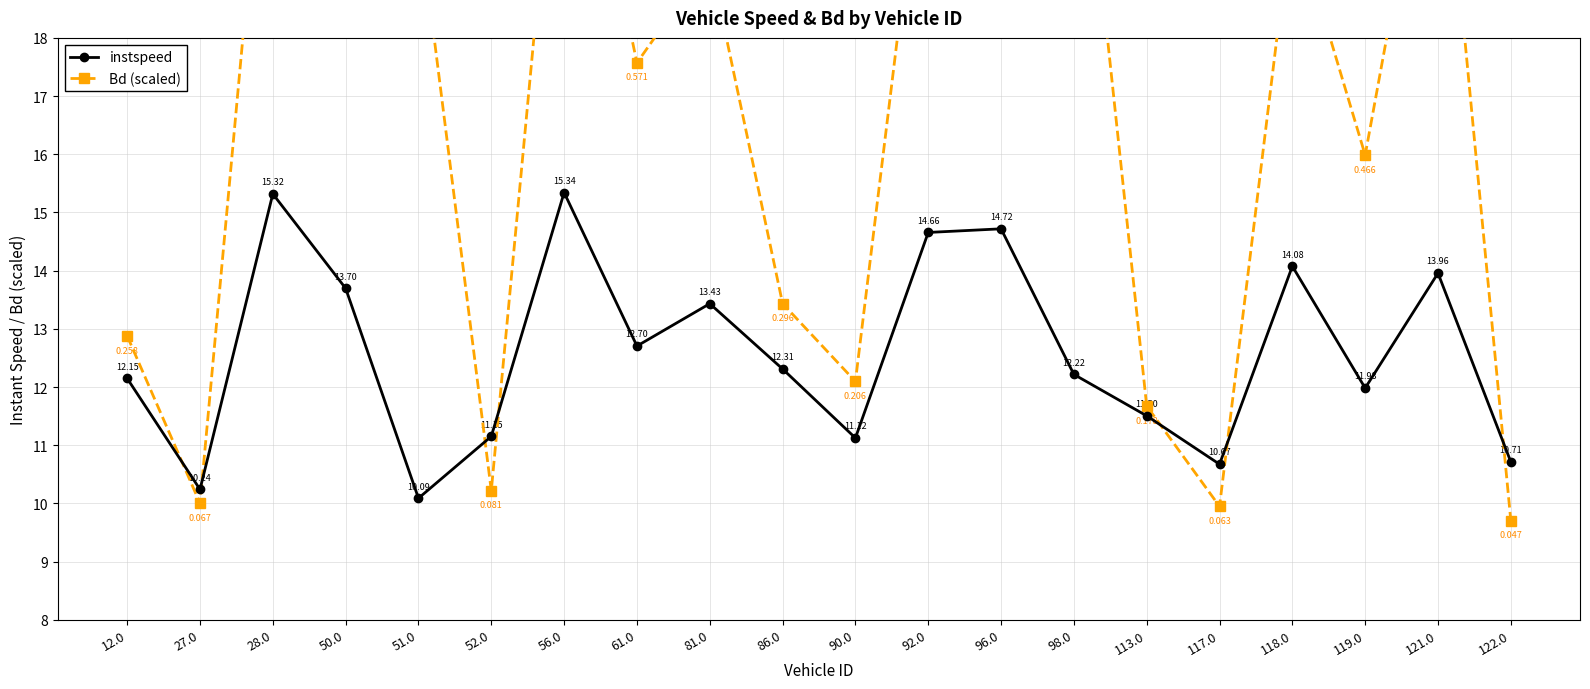

How many series are shown in this chart?

2